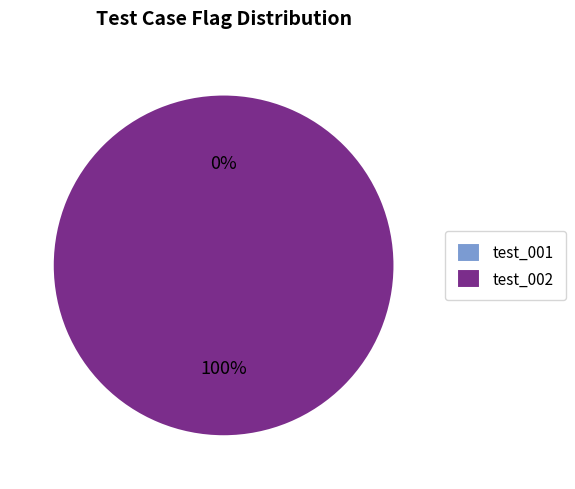

What is the smallest slice in the pie chart?

test_001